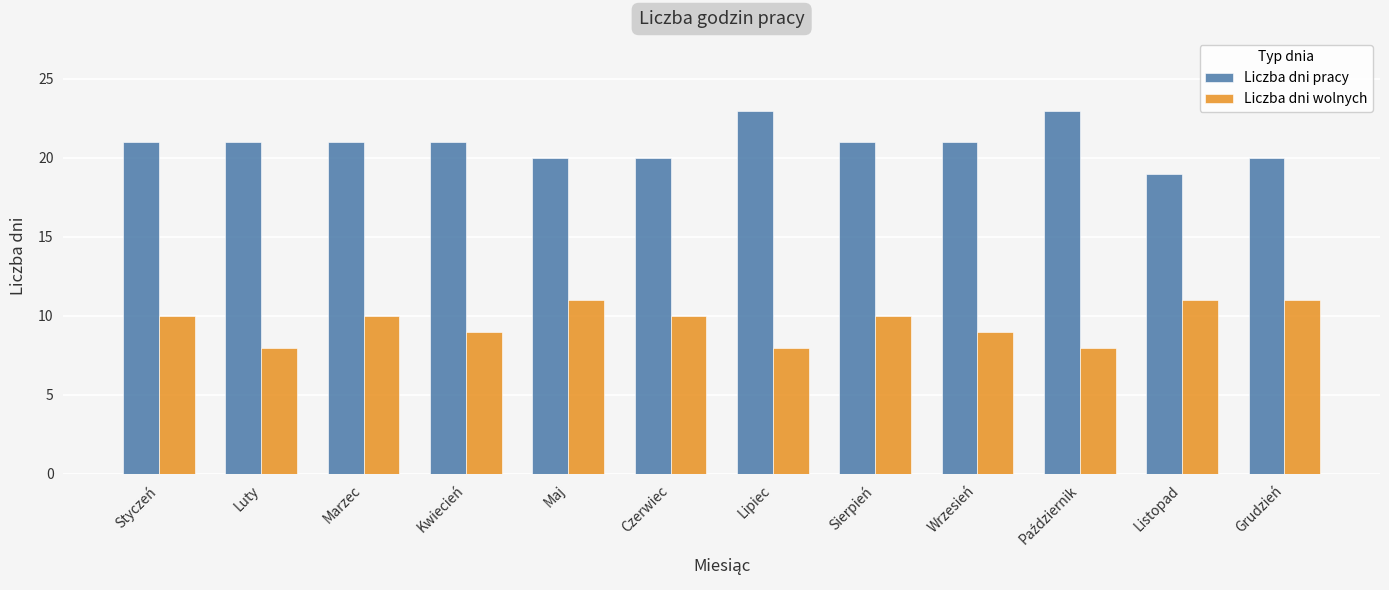

Does the chart contain stacked bars?

No